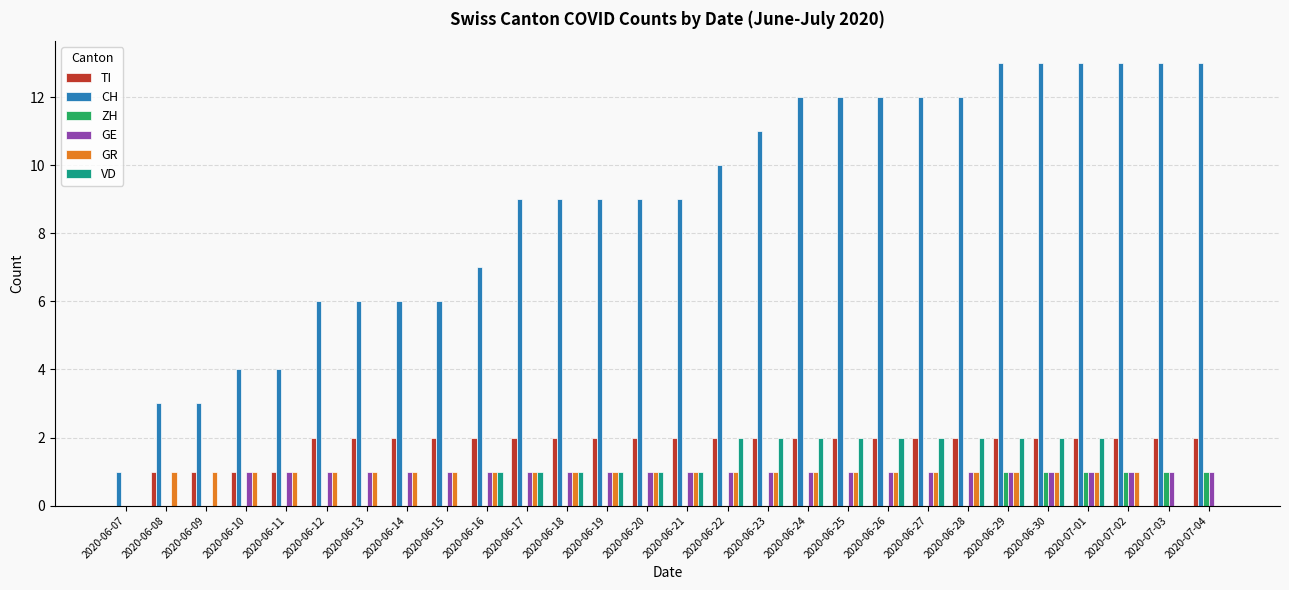

Between 2020-06-13 and 2020-06-17, which series saw the biggest shift?

CH